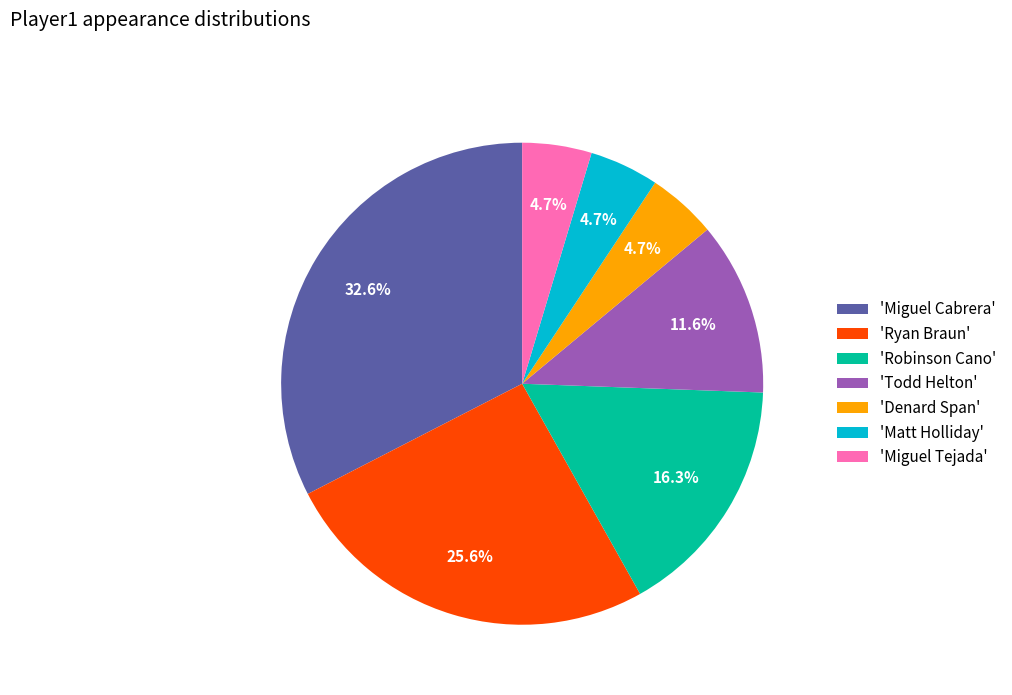

Is there a majority slice in this chart?

No